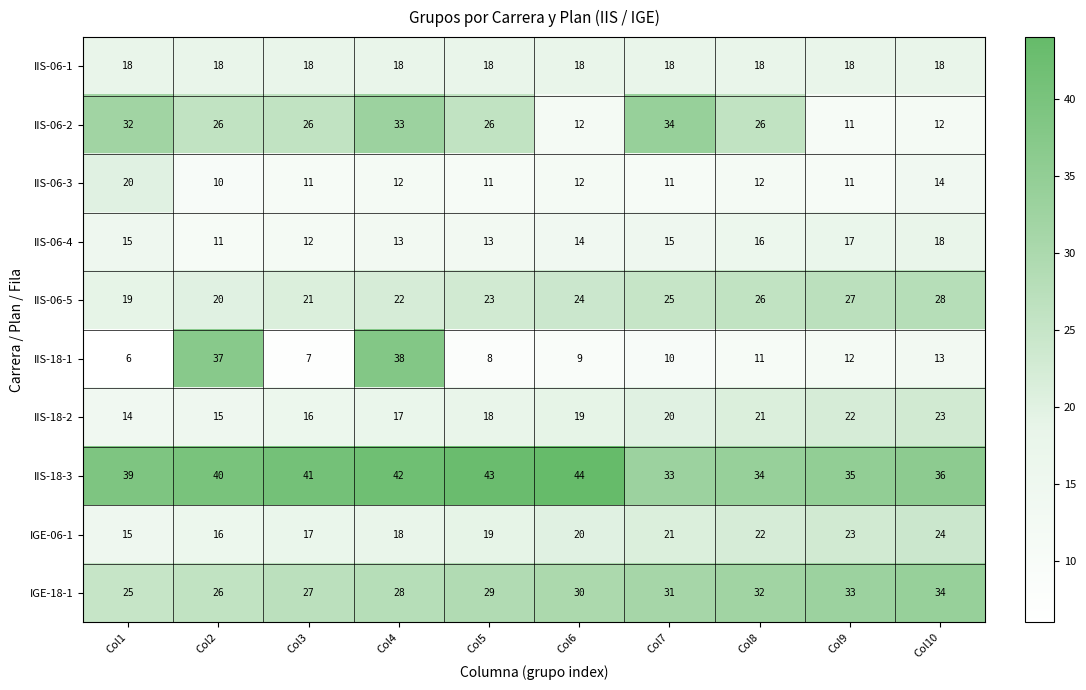

What value does the IIS-18-2 series have at Col1?

14